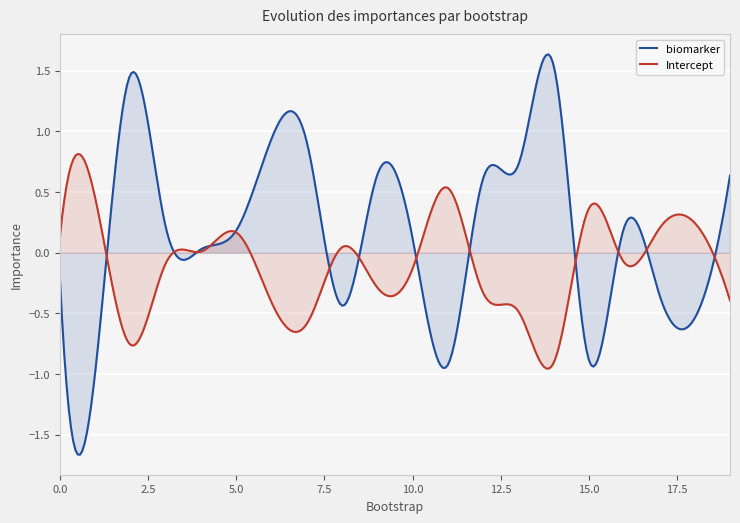

What are all the series names shown in the legend?

biomarker, Intercept